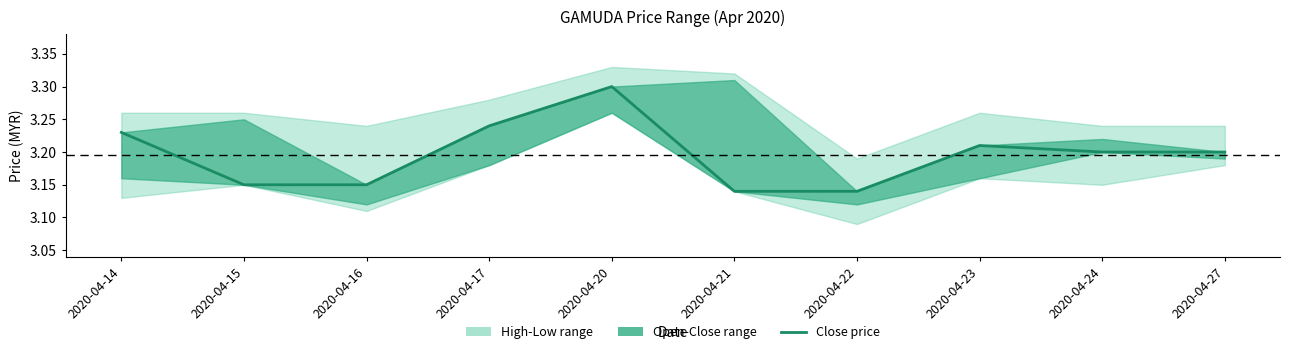

Reading left to right, transcribe all the data shown in this chart.

2020-04-14=3.2	2020-04-15=3.1	2020-04-16=3.1	2020-04-17=3.2	2020-04-20=3.3	2020-04-21=3.1	2020-04-22=3.1	2020-04-23=3.2	2020-04-24=3.2	2020-04-27=3.2